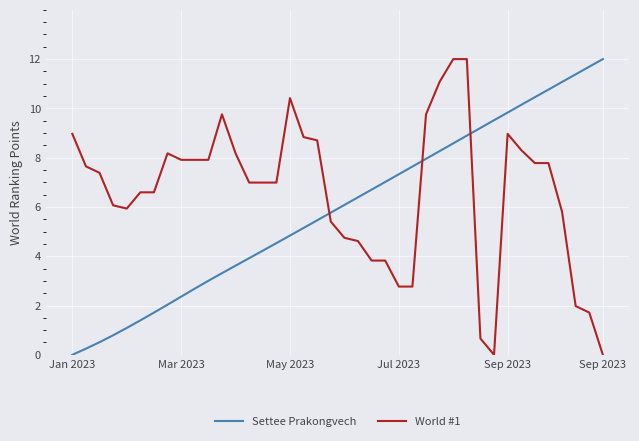

List the series in order of their overall mean, lowest first.

Settee Prakongvech, World #1